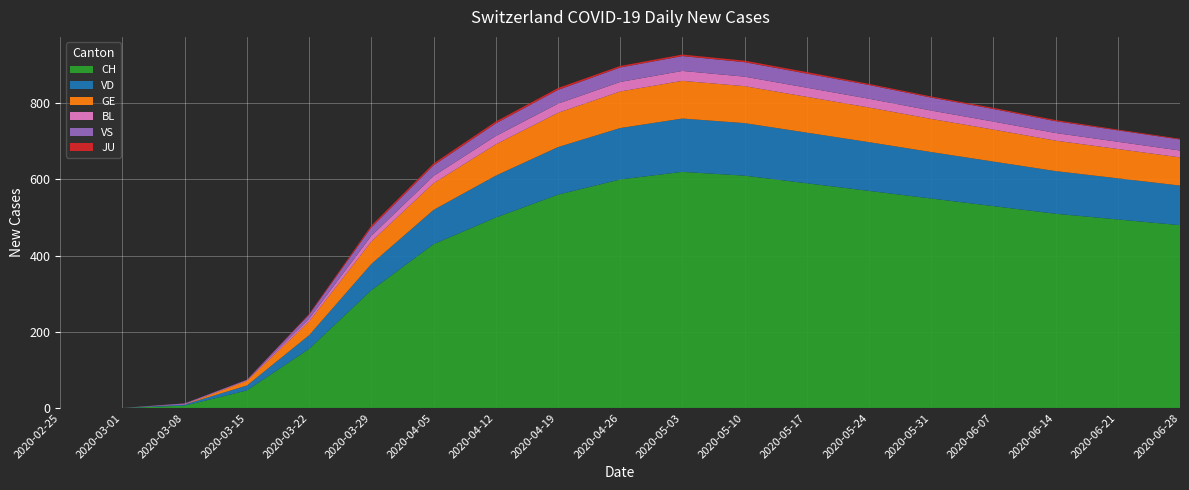

Reading left to right, what are all the values shown in this chart?

CH: 2020-02-25=0	2020-03-01=0	2020-03-08=6	2020-03-15=46	2020-03-22=155	2020-03-29=309	2020-04-05=430	2020-04-12=500	2020-04-19=560	2020-04-26=600	2020-05-03=620	2020-05-10=610	2020-05-17=590	2020-05-24=570	2020-05-31=550	2020-06-07=530	2020-06-14=510	2020-06-21=495	2020-06-28=480
VD: 2020-02-25=0	2020-03-01=0	2020-03-08=3	2020-03-15=13	2020-03-22=36	2020-03-29=69	2020-04-05=90	2020-04-12=110	2020-04-19=125	2020-04-26=135	2020-05-03=140	2020-05-10=138	2020-05-17=133	2020-05-24=128	2020-05-31=122	2020-06-07=117	2020-06-14=112	2020-06-21=108	2020-06-28=104
GE: 2020-02-25=0	2020-03-01=0	2020-03-08=0	2020-03-15=12	2020-03-22=36	2020-03-29=59	2020-04-05=70	2020-04-12=82	2020-04-19=90	2020-04-26=96	2020-05-03=99	2020-05-10=97	2020-05-17=94	2020-05-24=91	2020-05-31=87	2020-06-07=84	2020-06-14=80	2020-06-21=77	2020-06-28=74
BL: 2020-02-25=0	2020-03-01=0	2020-03-08=2	2020-03-15=2	2020-03-22=7	2020-03-29=15	2020-04-05=19	2020-04-12=22	2020-04-19=24	2020-04-26=25	2020-05-03=26	2020-05-10=25	2020-05-17=24	2020-05-24=23	2020-05-31=22	2020-06-07=21	2020-06-14=20	2020-06-21=19	2020-06-28=18
VS: 2020-02-25=0	2020-03-01=0	2020-03-08=1	2020-03-15=1	2020-03-22=11	2020-03-29=22	2020-04-05=28	2020-04-12=33	2020-04-19=36	2020-04-26=38	2020-05-03=39	2020-05-10=38	2020-05-17=37	2020-05-24=36	2020-05-31=34	2020-06-07=33	2020-06-14=31	2020-06-21=30	2020-06-28=29
JU: 2020-02-25=0	2020-03-01=0	2020-03-08=0	2020-03-15=0	2020-03-22=2	2020-03-29=5	2020-04-05=5	2020-04-12=5	2020-04-19=5	2020-04-26=4	2020-05-03=4	2020-05-10=4	2020-05-17=4	2020-05-24=3	2020-05-31=3	2020-06-07=3	2020-06-14=3	2020-06-21=2	2020-06-28=2